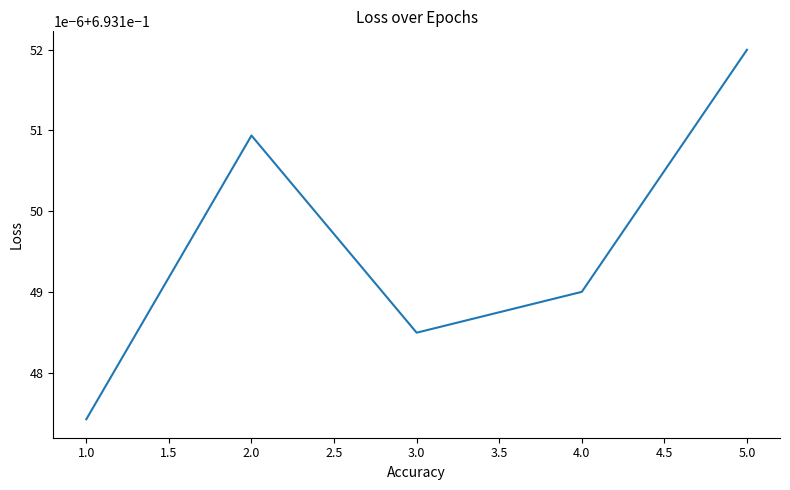

What is the maximum value shown in the chart?

0.7